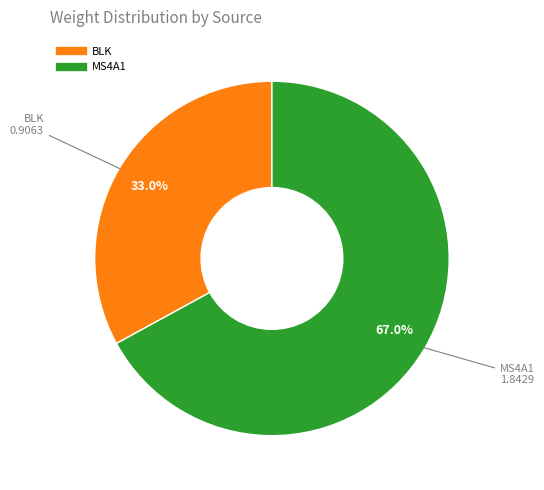

To the nearest percent, what is the average slice percentage?

50%